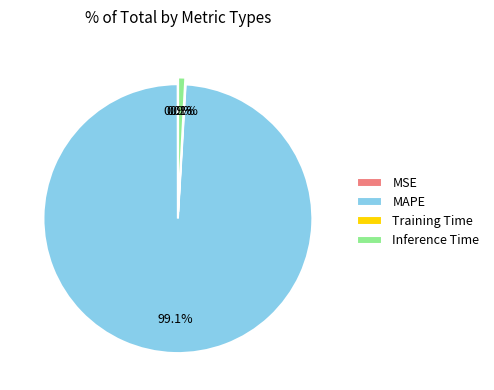

What is the largest slice in the pie chart?

MAPE